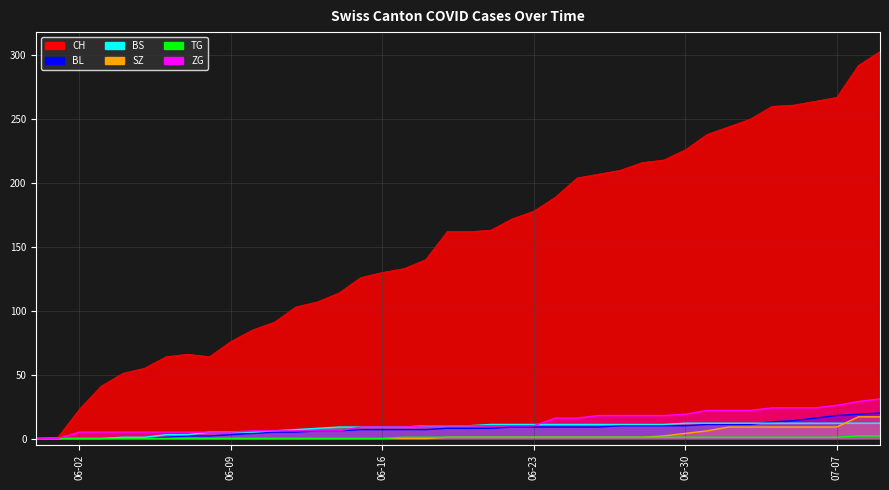

True or false: CH has a value of 149 at 2020-07-05.

False